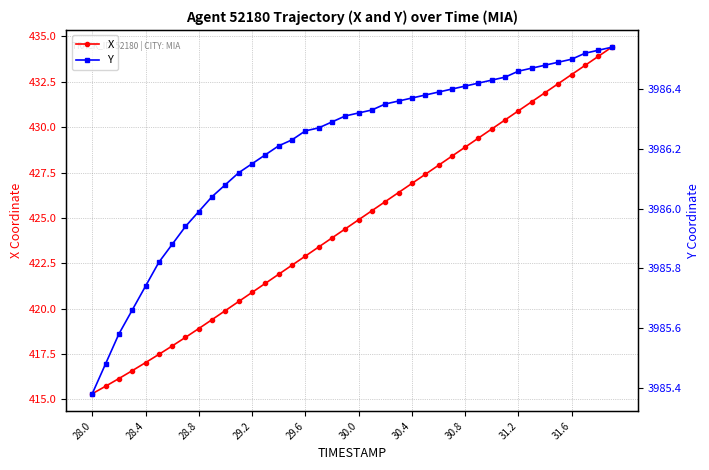

What is the lowest value of the X series?

415.3